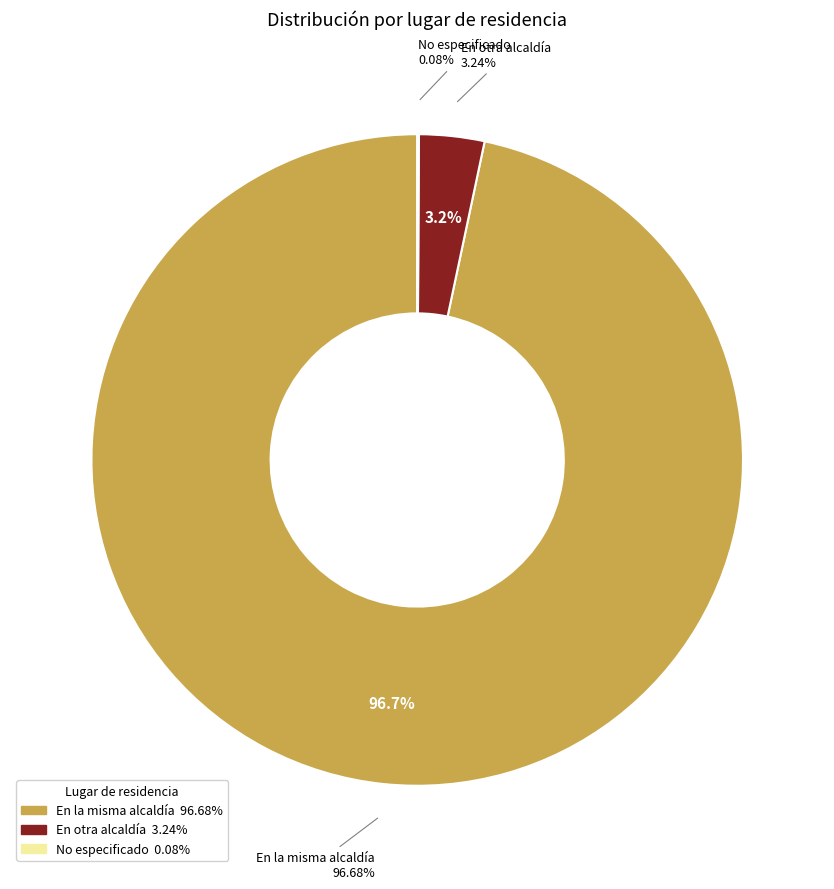

What percentage is the En la misma alcaldía slice, to the nearest percent?

97%